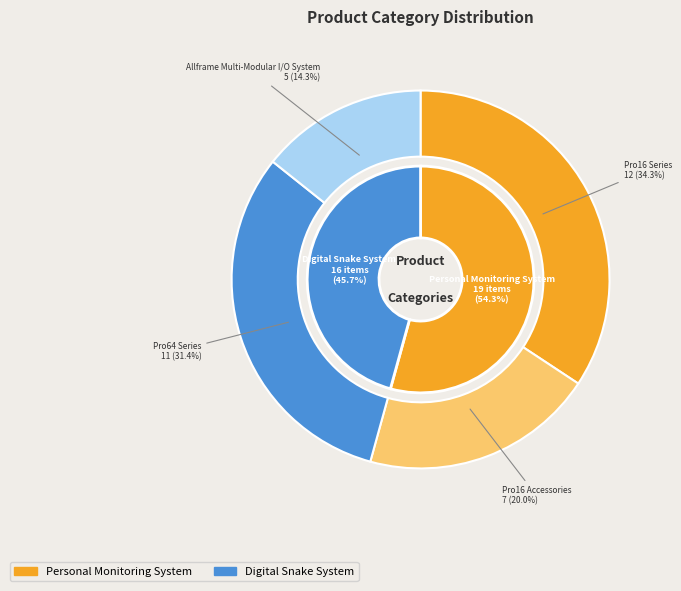

True or false: Digital Snake System accounts for 46% of the total.

True